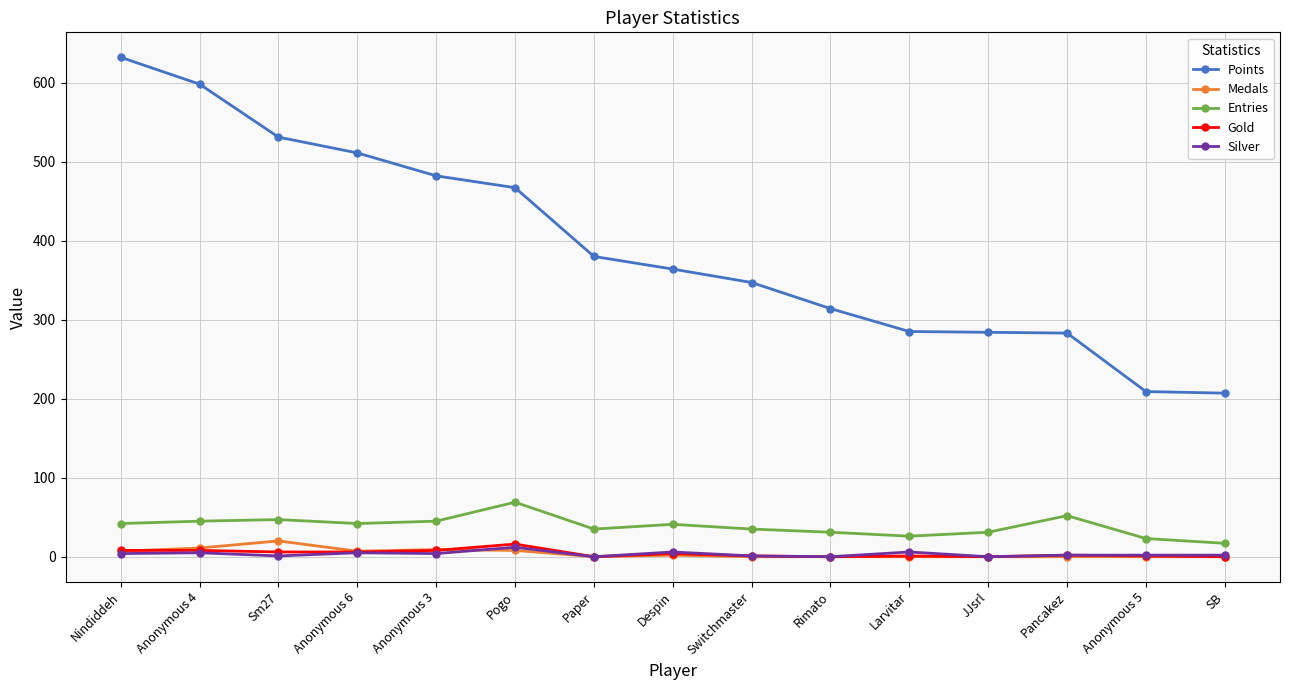

What is the difference between the highest and lowest values at Sm27?

530